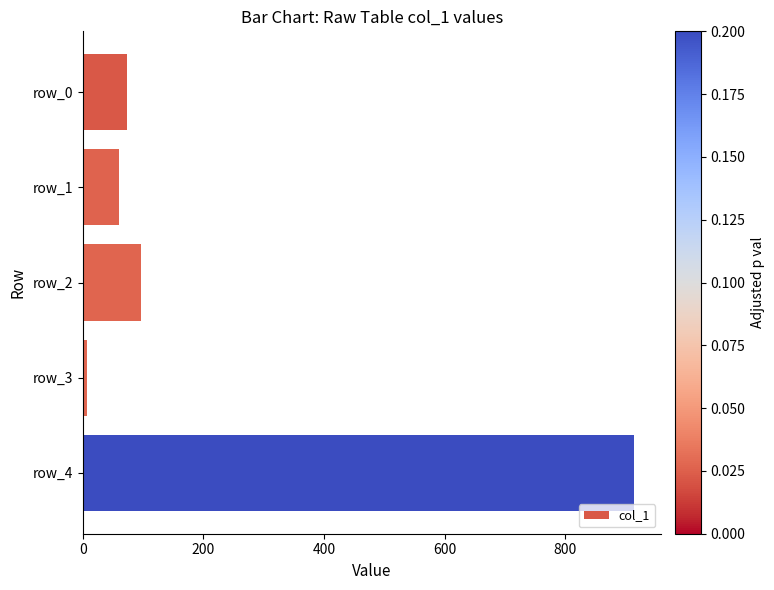

How many bars are there in total?

5